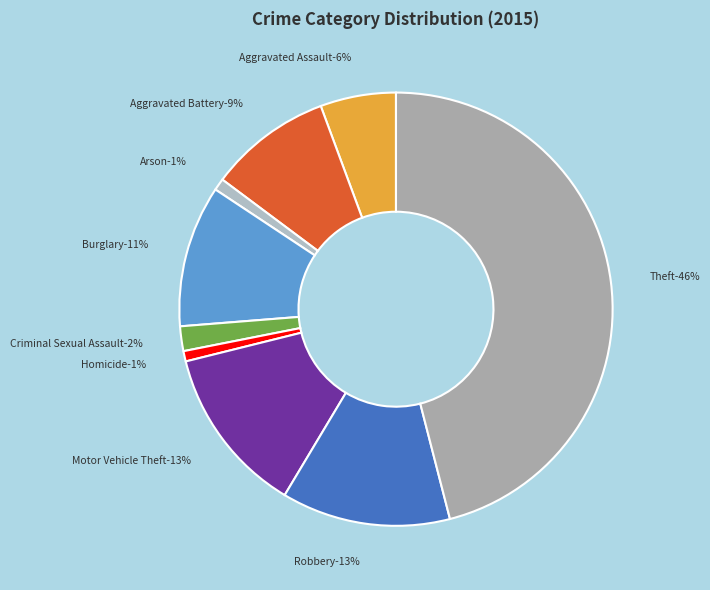

How much of the chart is everything except Homicide?

99.2%